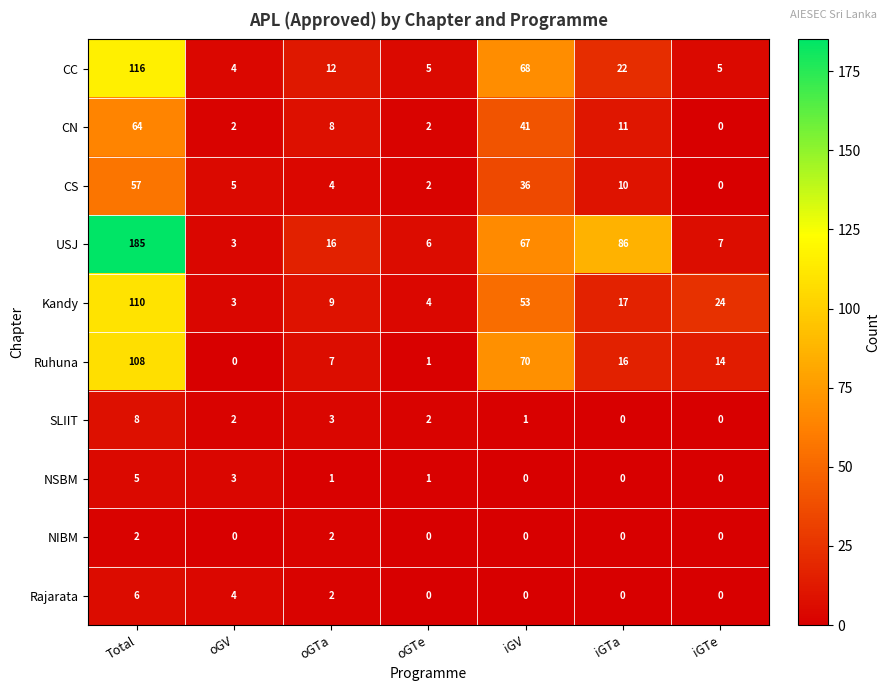

At which category is the sum across all series the highest?

Total